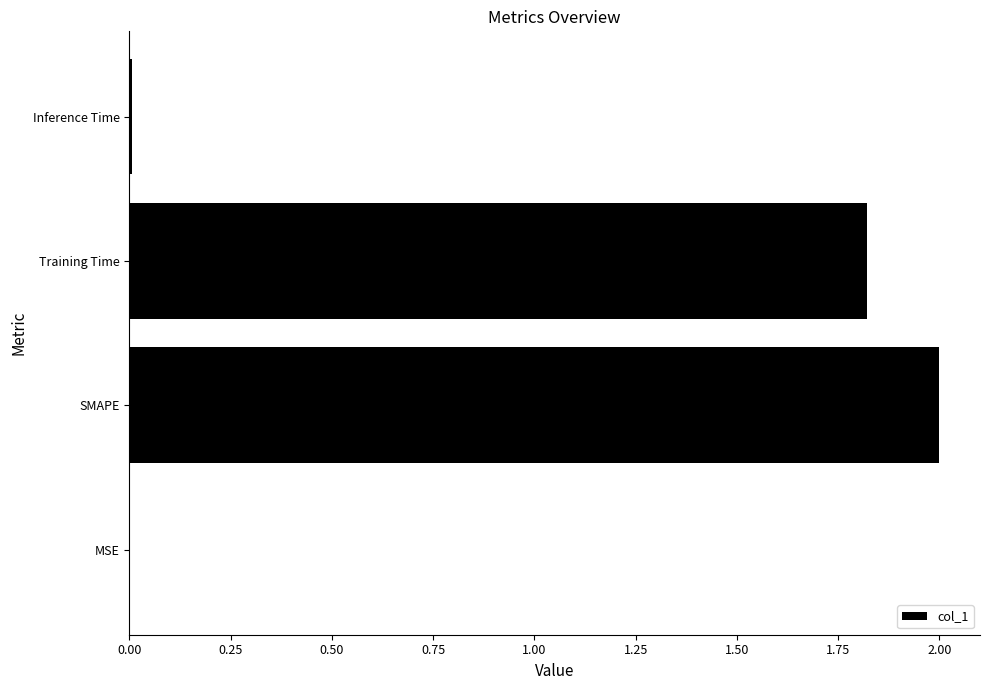

Which category has the highest value across all series?

SMAPE